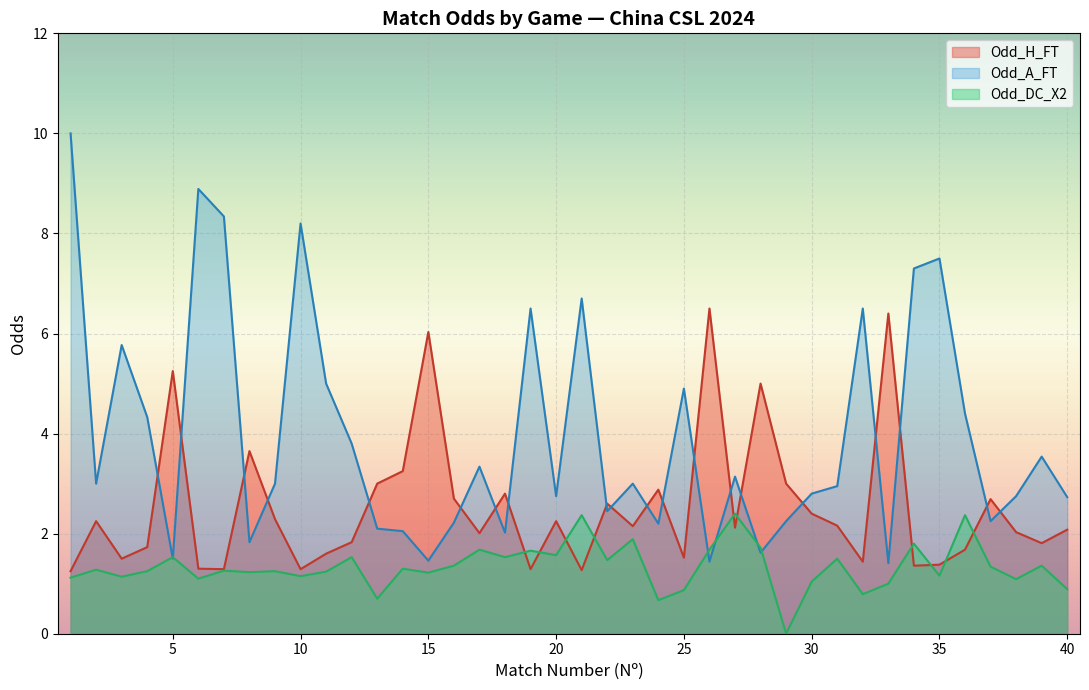

How many data points in Odd_H_FT are less than 2?

16